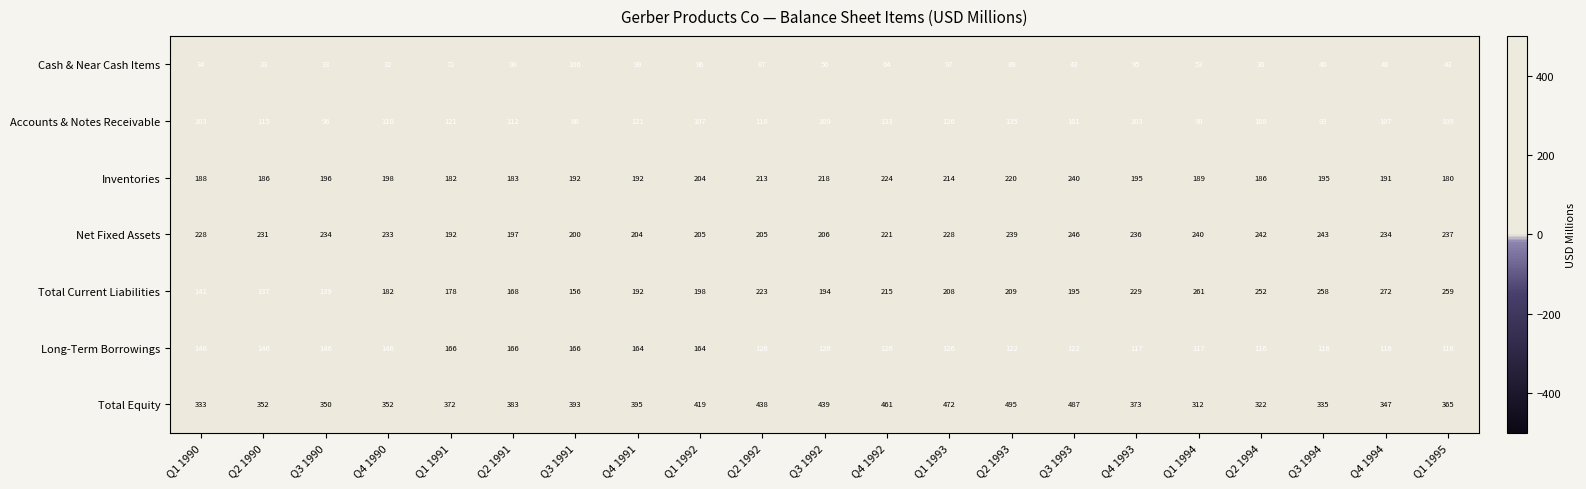

What is the average value of the Total Current Liabilities series?

203